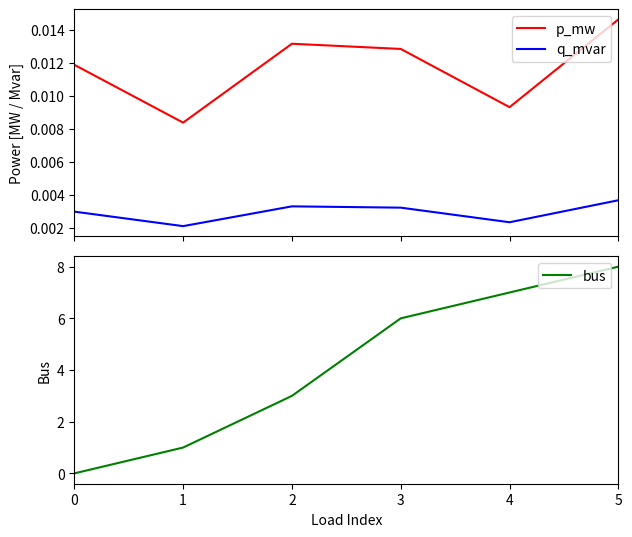

Reading left to right, what are all the values shown in this chart?

p_mw: 0.0	0.0	0.0	0.0	0.0	0.0
q_mvar: 0.0	0.0	0.0	0.0	0.0	0.0
bus: 0.0	1.0	3.0	6.0	7.0	8.0